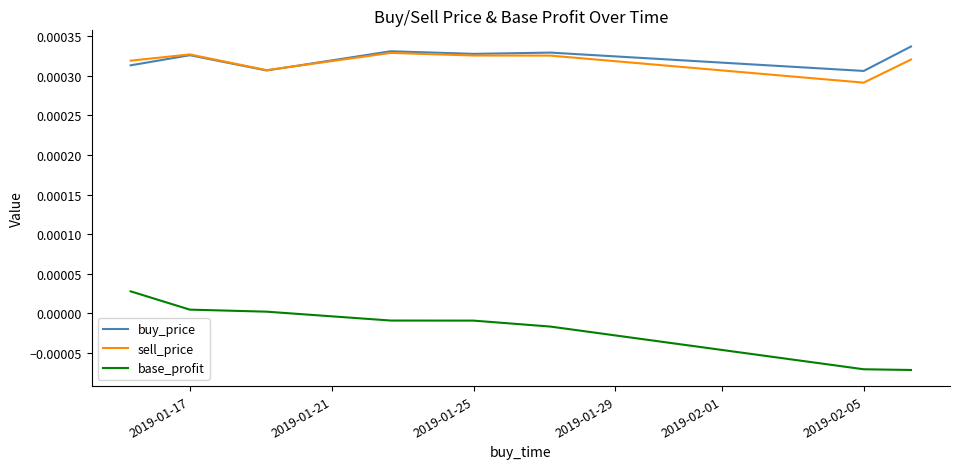

True or false: base_profit and buy_price cross at least once.

False